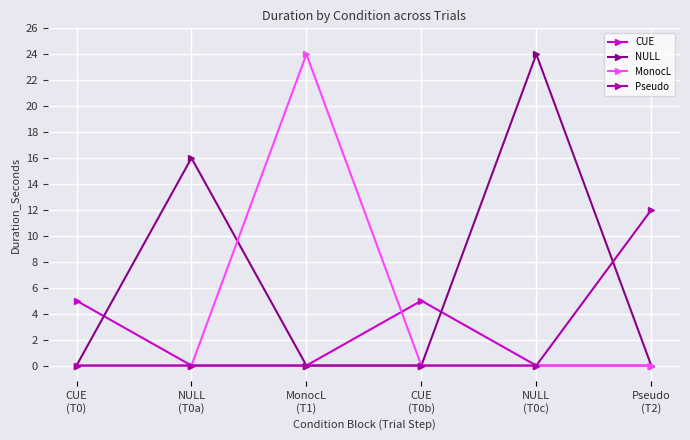

Does the chart display data point markers on the line(s)?

Yes